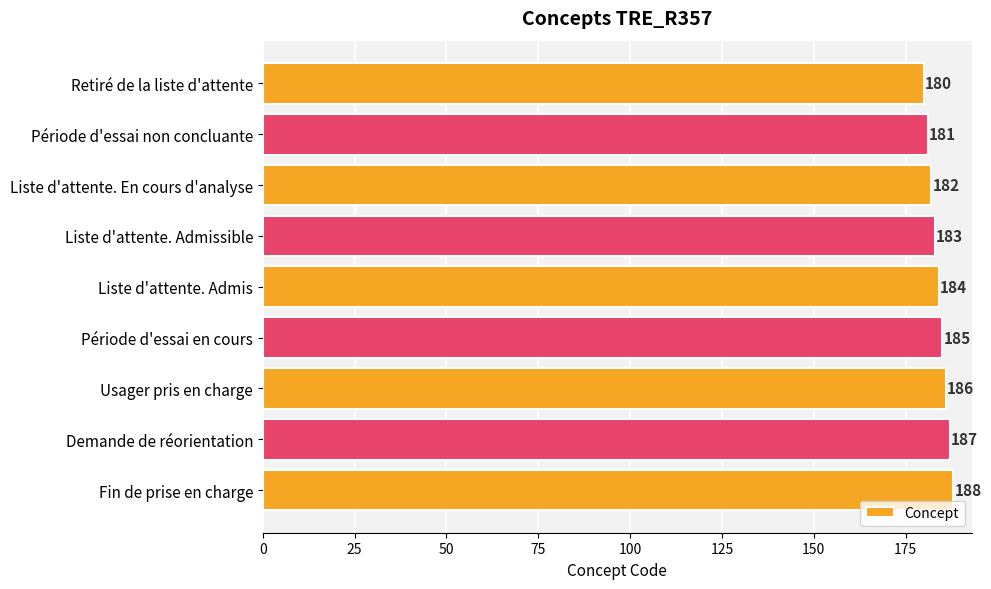

How many values are between 182 and 186?

5